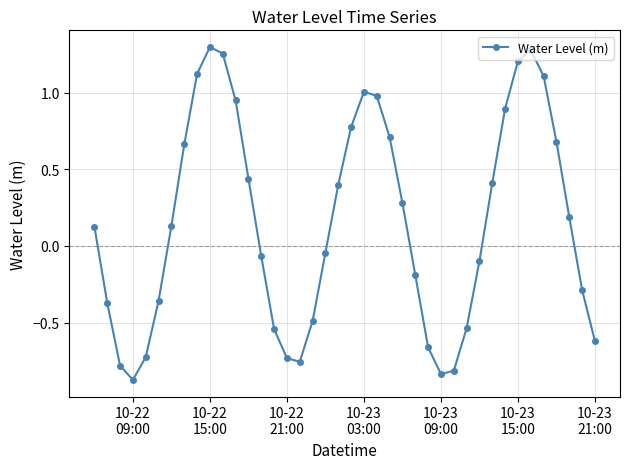

How many points are higher than both their immediate neighbors (excluding endpoints)?

3